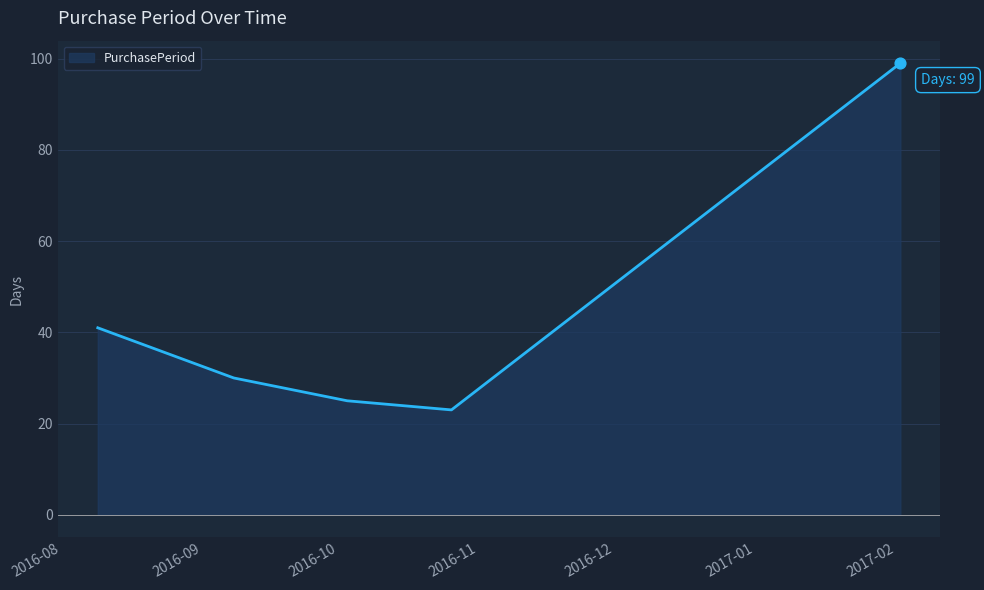

What is the maximum value shown in the chart?

99